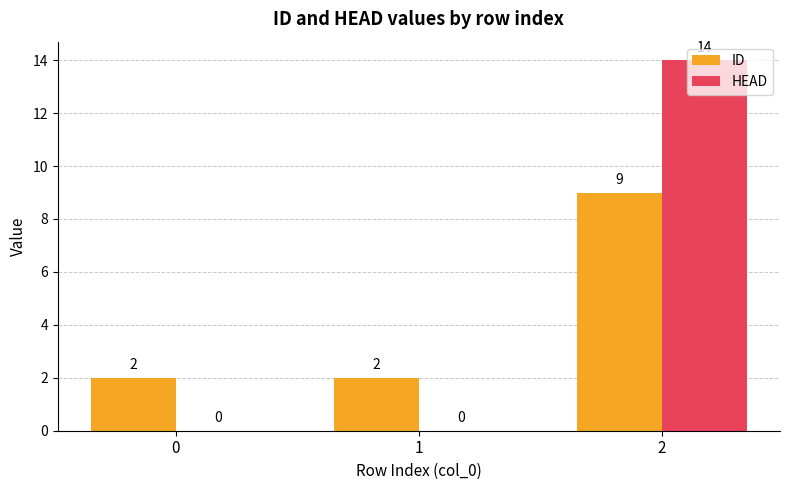

What is the difference between the ID values at 1 and 2?

7